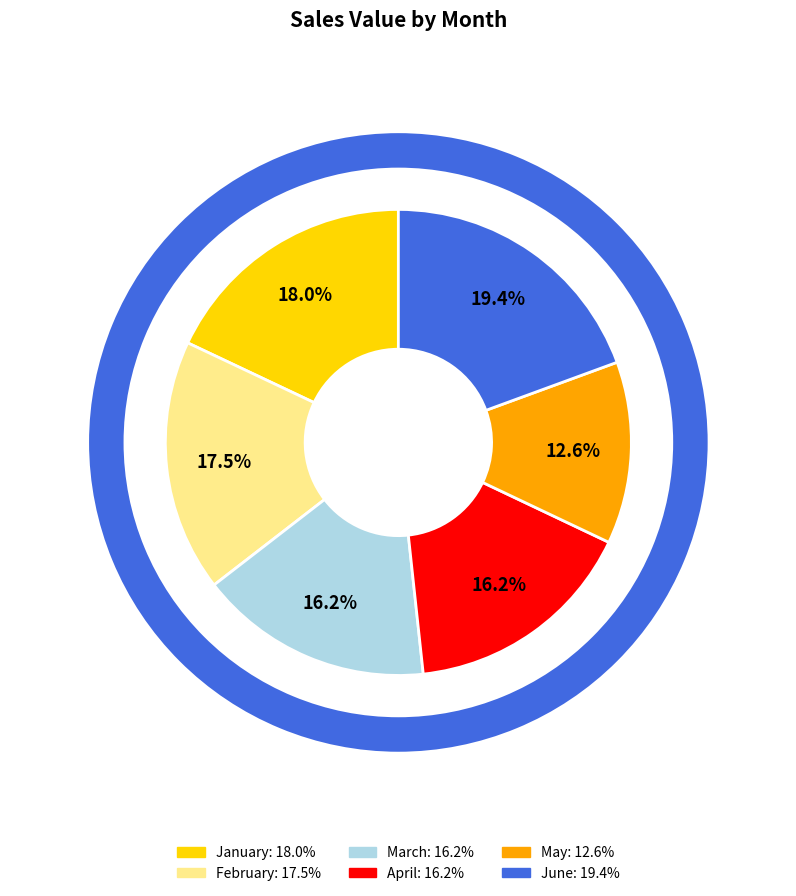

Which category has the smallest portion of the pie?

May